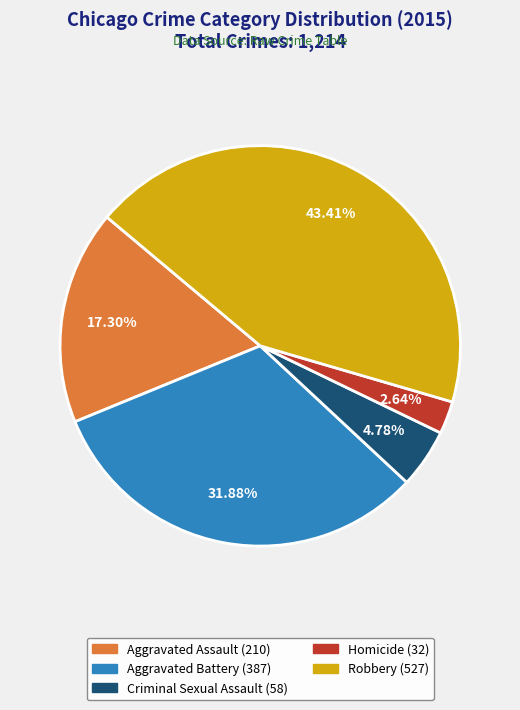

To the nearest percent, what is the difference between the Criminal Sexual Assault and Aggravated Assault slice percentages?

13%